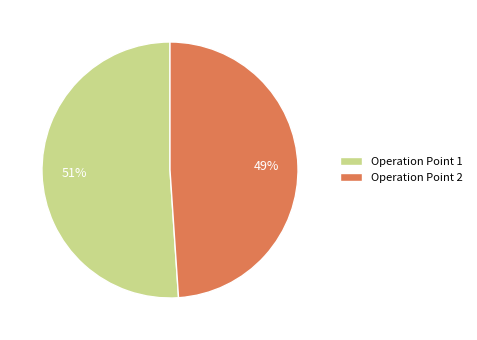

How many slices are in this pie chart?

2